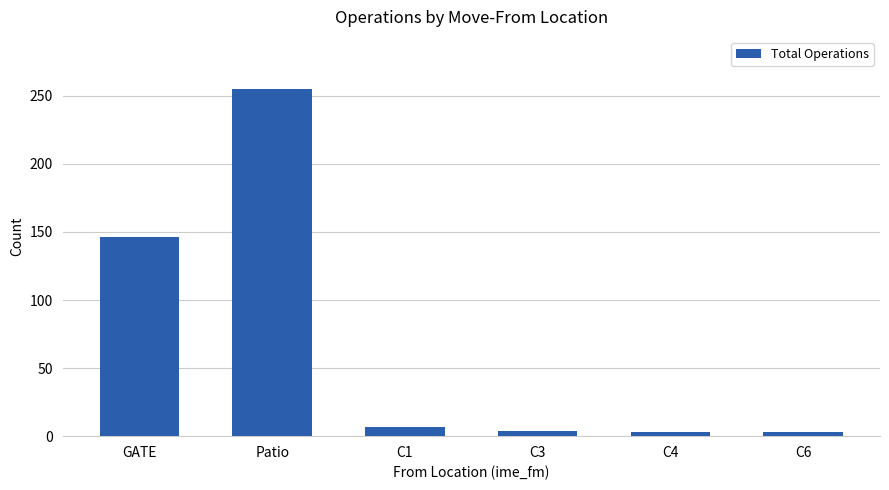

At which label does the data first exceed 7?

GATE